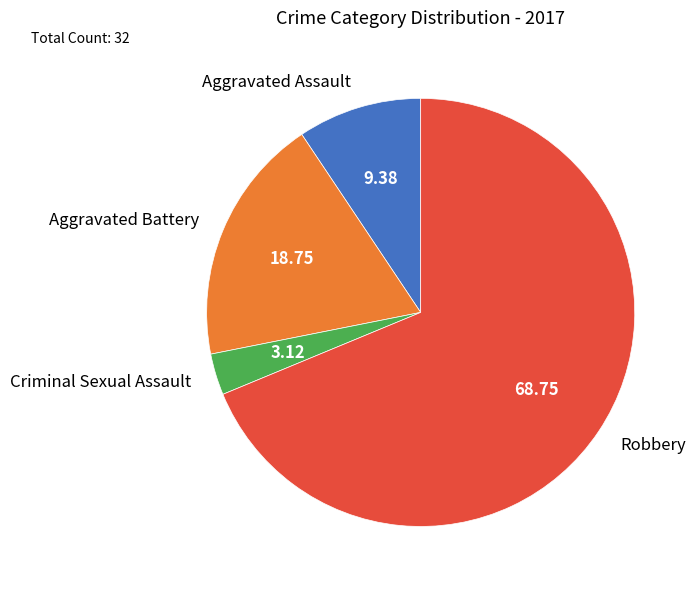

Is there a majority slice in this chart?

Yes